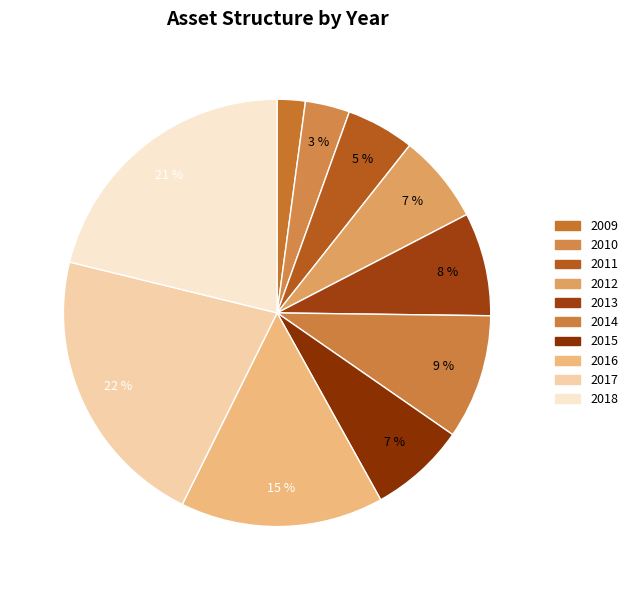

Which category has the biggest portion of the pie?

2017